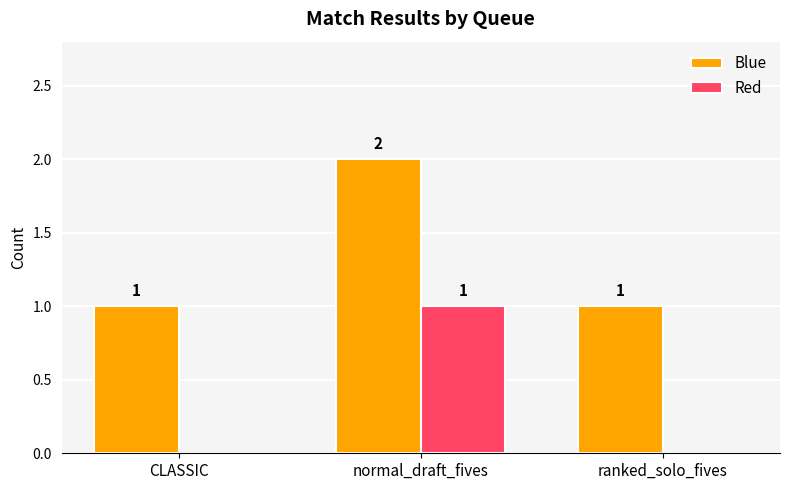

The Red series shows 0 at normal_draft_fives. True or false?

False